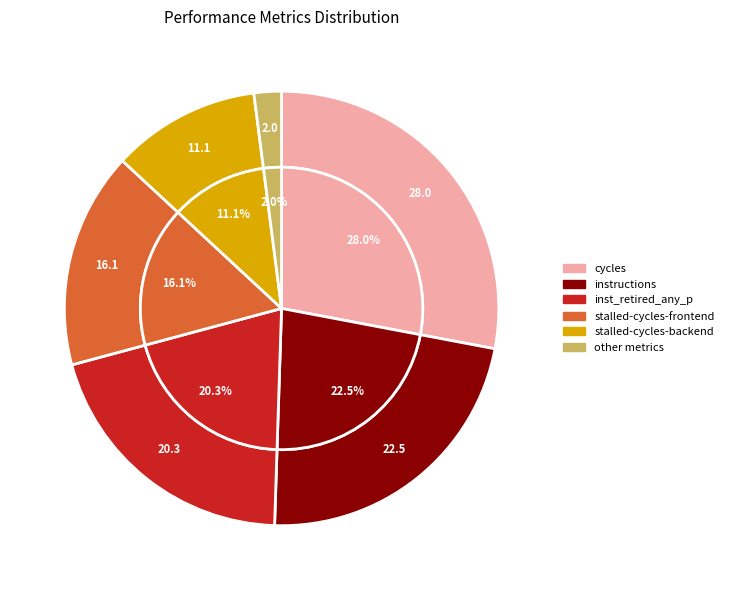

Between cycles and stalled-cycles-backend, which is larger?

cycles